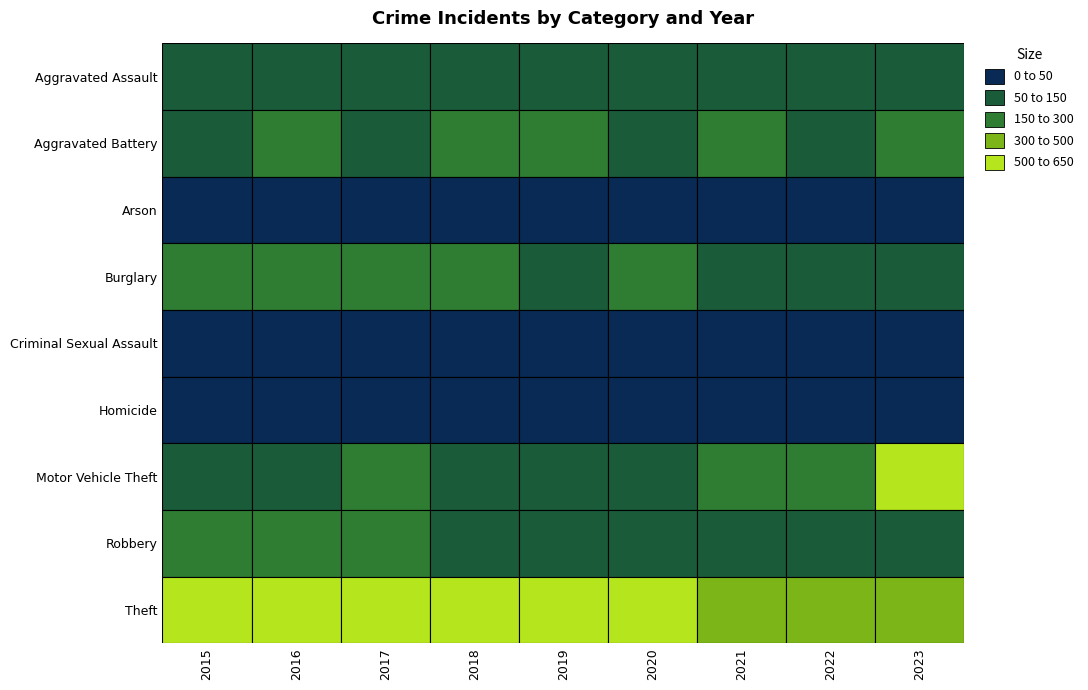

Reading left to right, transcribe all the data shown in this chart.

Aggravated Assault: 90	119	114	141	109	140	144	118	130
Aggravated Battery: 144	161	146	152	175	137	162	125	163
Arson: 7	15	13	3	4	15	7	8	8
Burglary: 275	254	258	187	139	162	92	118	93
Criminal Sexual Assault: 20	36	32	26	25	20	27	25	27
Homicide: 10	16	23	11	19	12	12	13	12
Motor Vehicle Theft: 148	138	151	145	136	140	153	216	504
Robbery: 152	184	192	143	112	117	103	116	118
Theft: 579	559	639	615	519	513	355	462	473